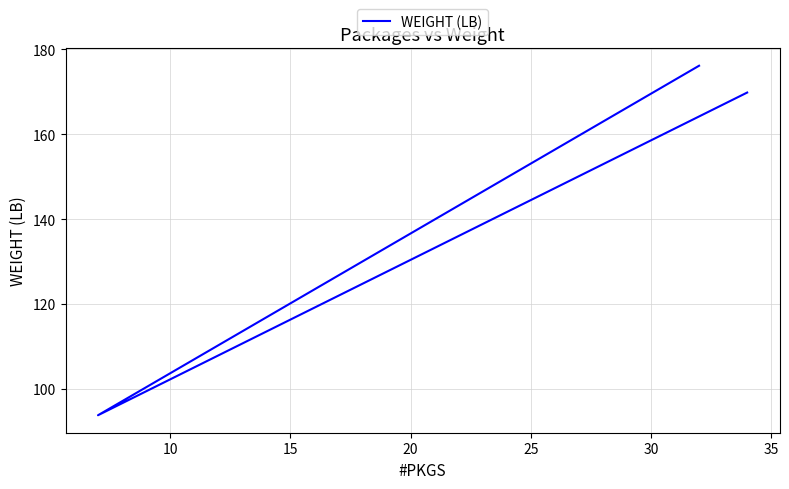

Reading left to right, what are all the values shown in this chart?

169.8	93.8	176.2